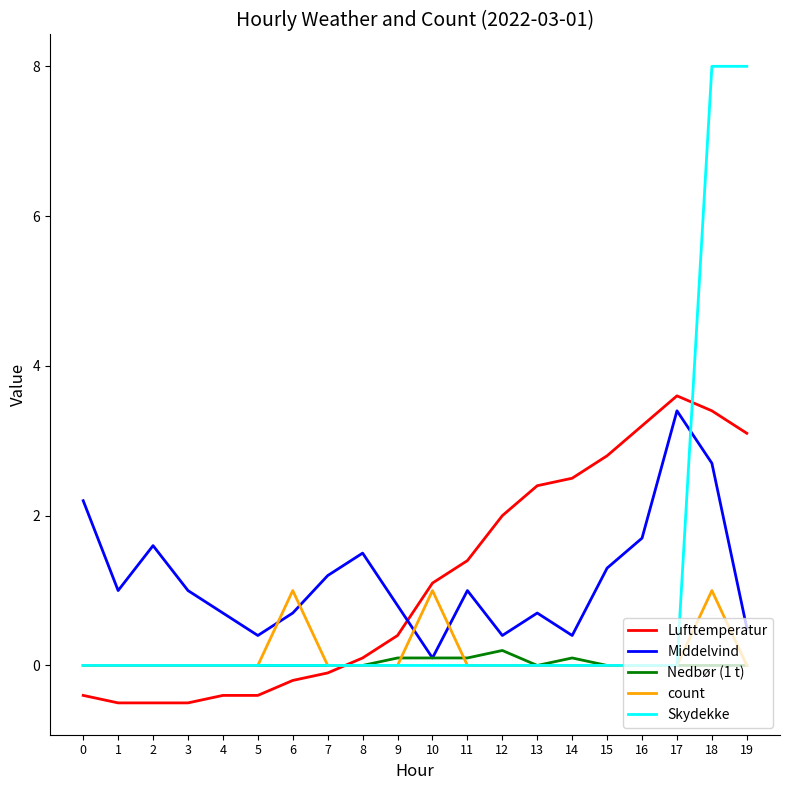

What is the maximum value for count?

1.0